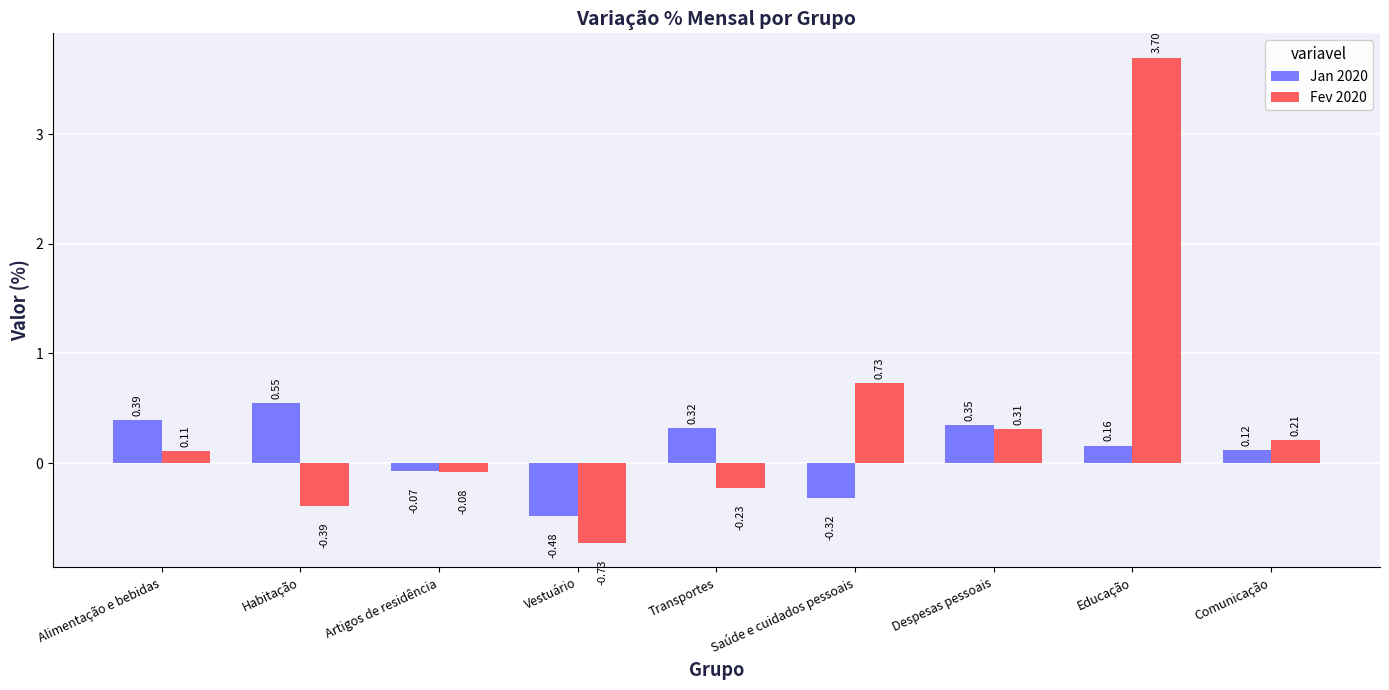

Which series changed the most between Artigos de residência and Vestuário?

Fev 2020